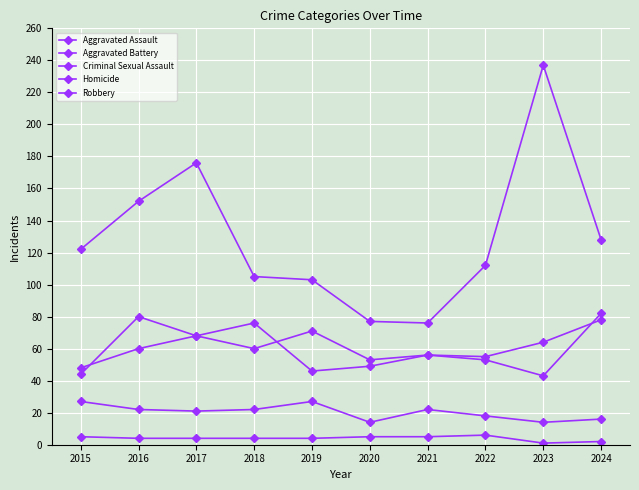

What is the value of the Aggravated Assault point at the 6th from the left?

53